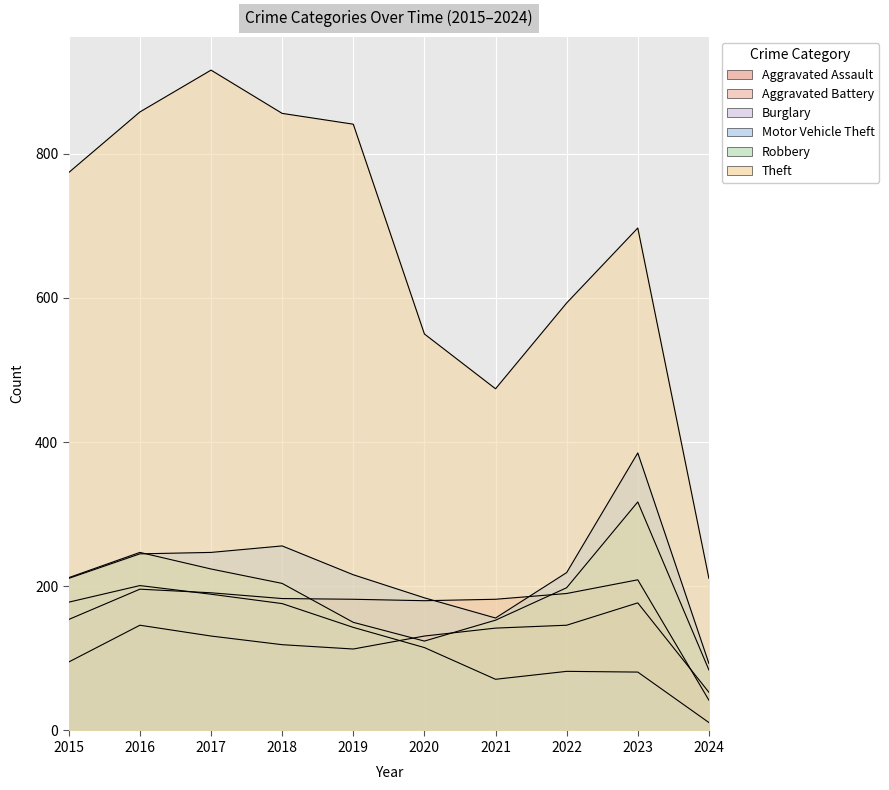

How many values in the Aggravated Assault series are below 131?

4